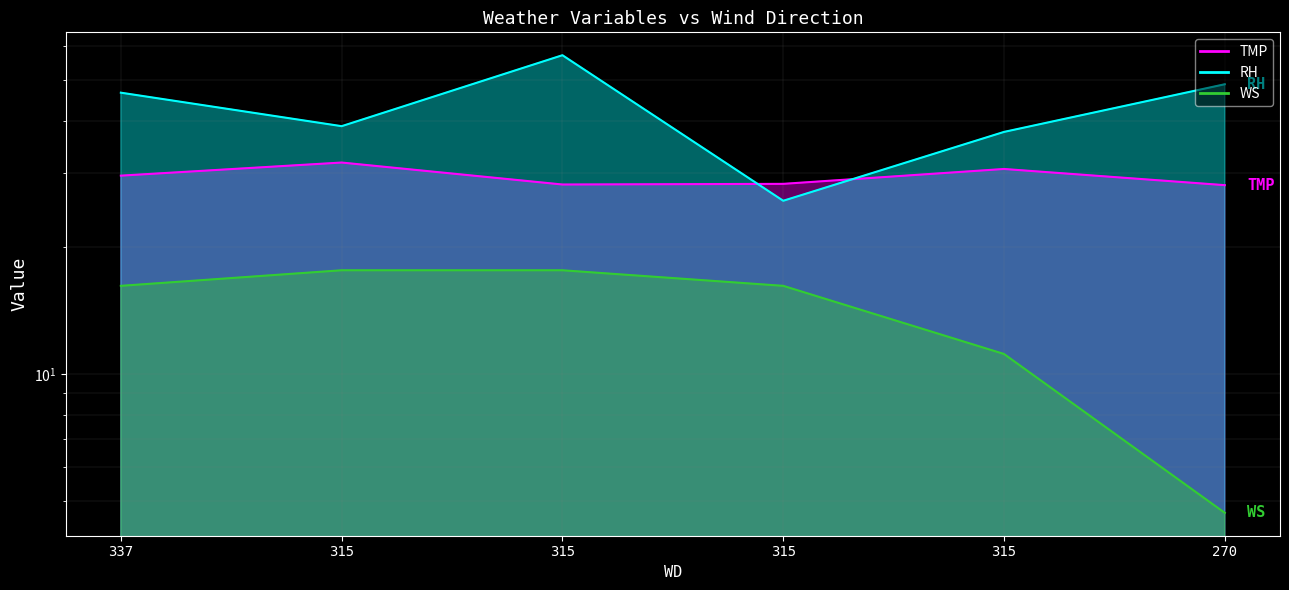

What is the maximum value for TMP?

31.8